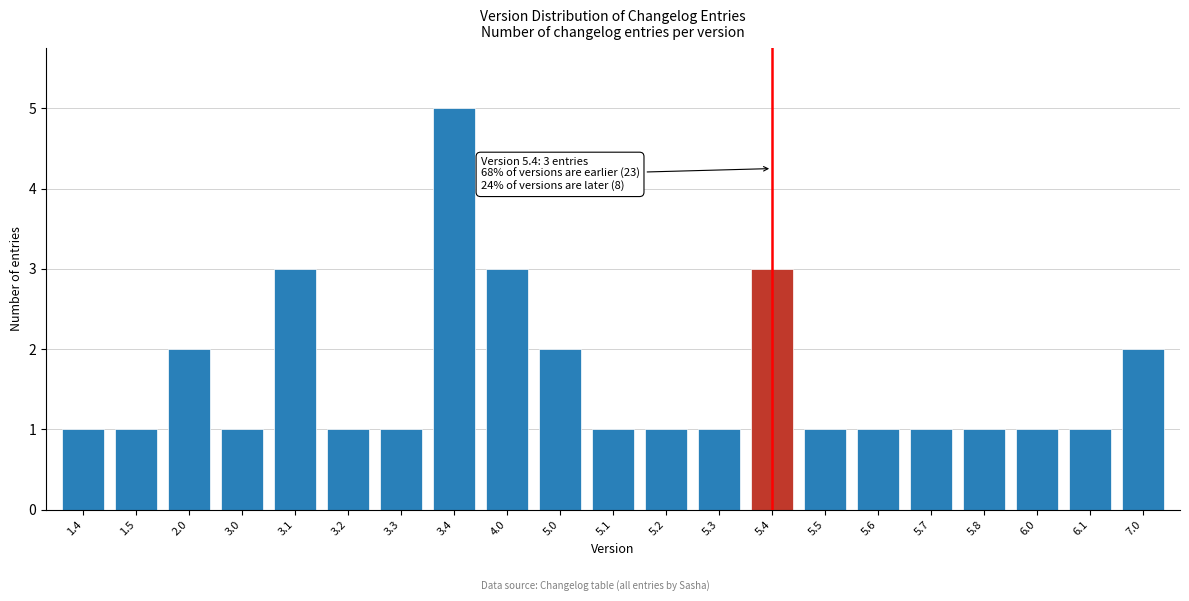

Reading left to right, transcribe all the data shown in this chart.

1.4=1	1.5=1	2.0=2	3.0=1	3.1=3	3.2=1	3.3=1	3.4=5	4.0=3	5.0=2	5.1=1	5.2=1	5.3=1	5.4=3	5.5=1	5.6=1	5.7=1	5.8=1	6.0=1	6.1=1	7.0=2